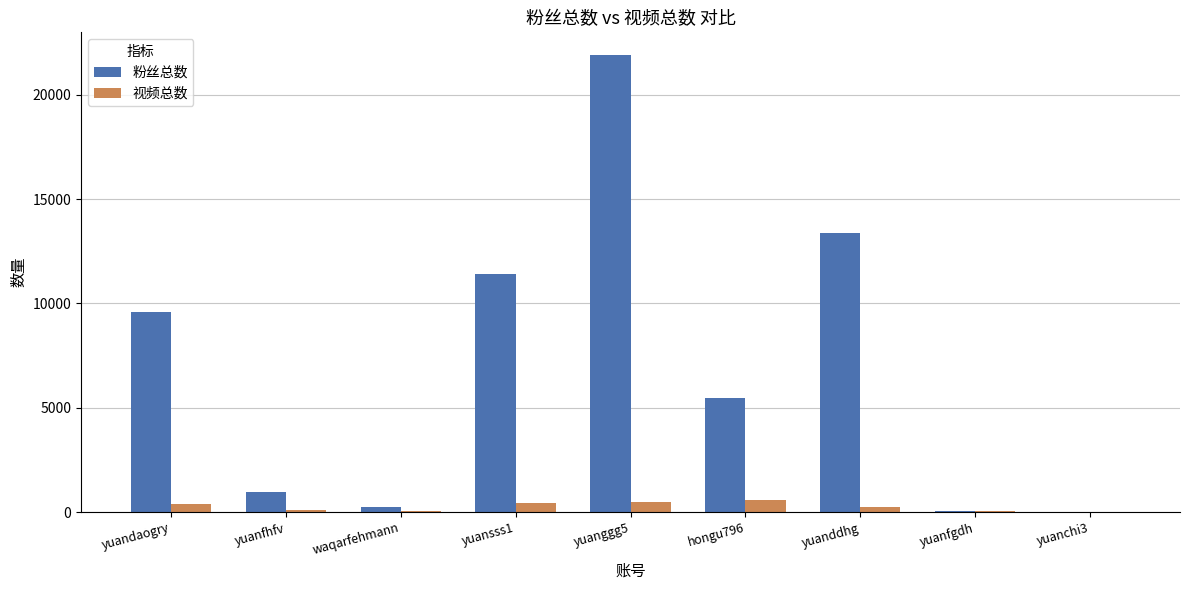

Which series has the largest total across all categories?

粉丝总数